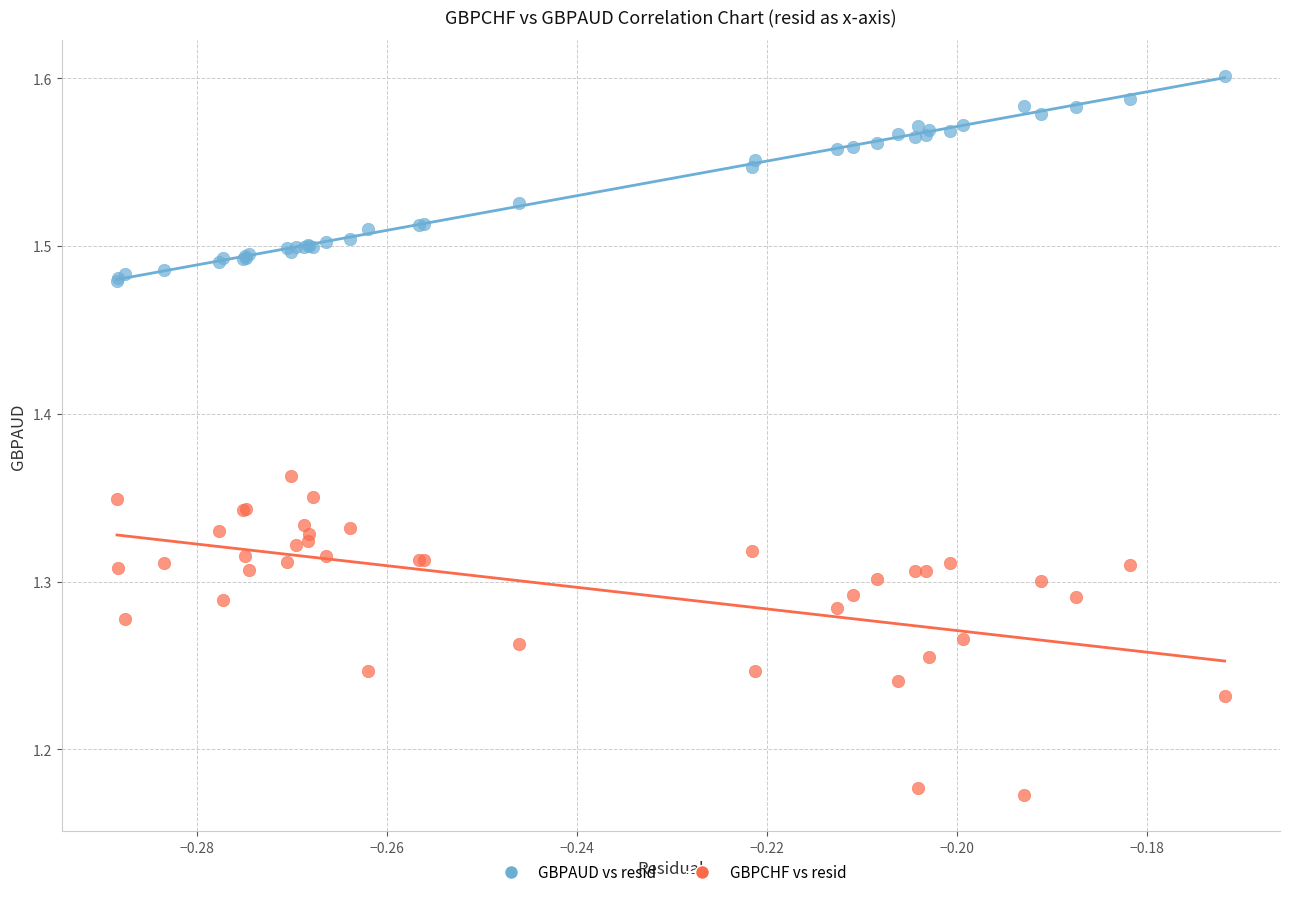

Which series reaches the maximum Y coordinate?

GBPAUD vs resid